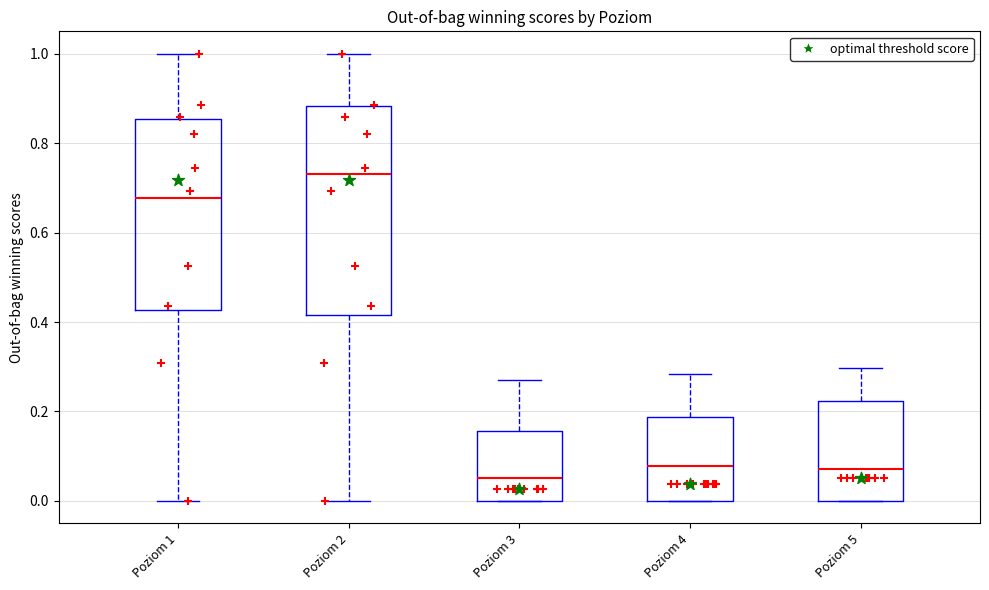

Where does the upper whisker of the box for Poziom 2 end on the y-axis? The values are not printed on the chart, so give them approximately, as read against the axis.

1.00